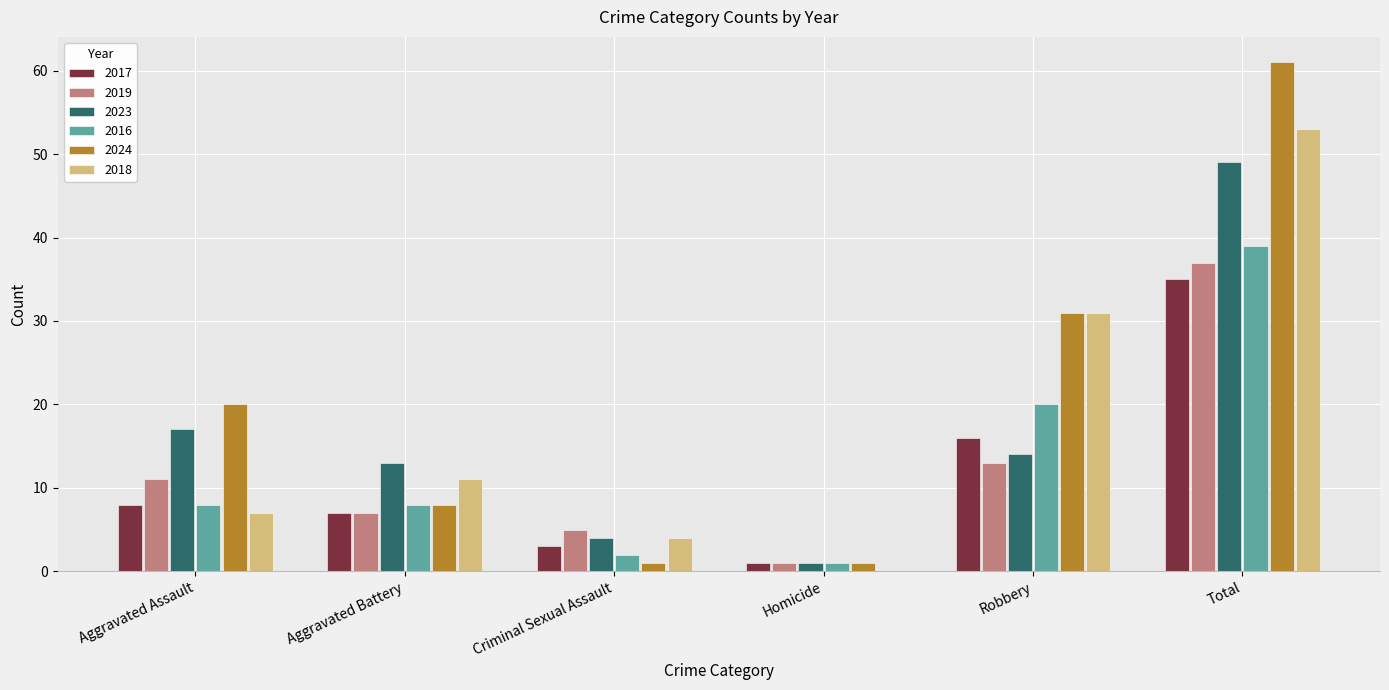

At which category is the sum across all series the highest?

Total